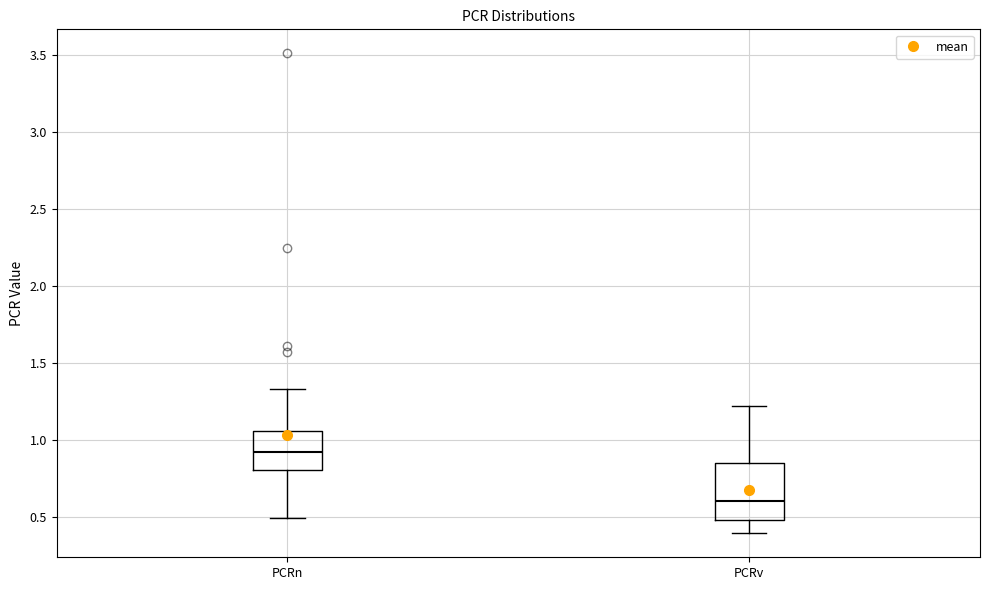

Which box is the tallest, from its lower edge to its upper edge?

PCRv